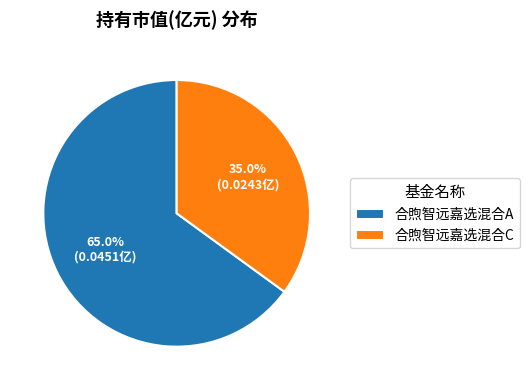

What percentage do 合煦智远嘉选混合A and 合煦智远嘉选混合C together represent?

100.0%